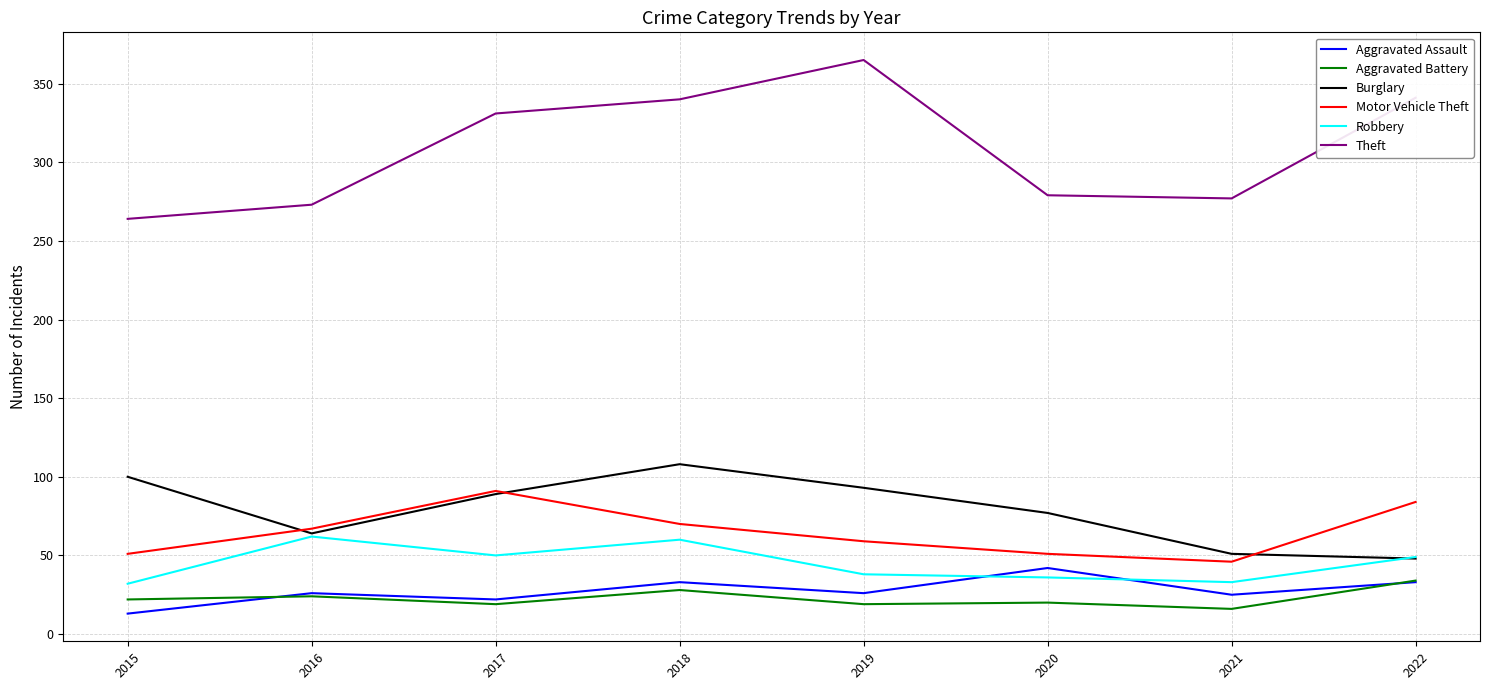

What value does the Aggravated Battery series have at 2016?

24